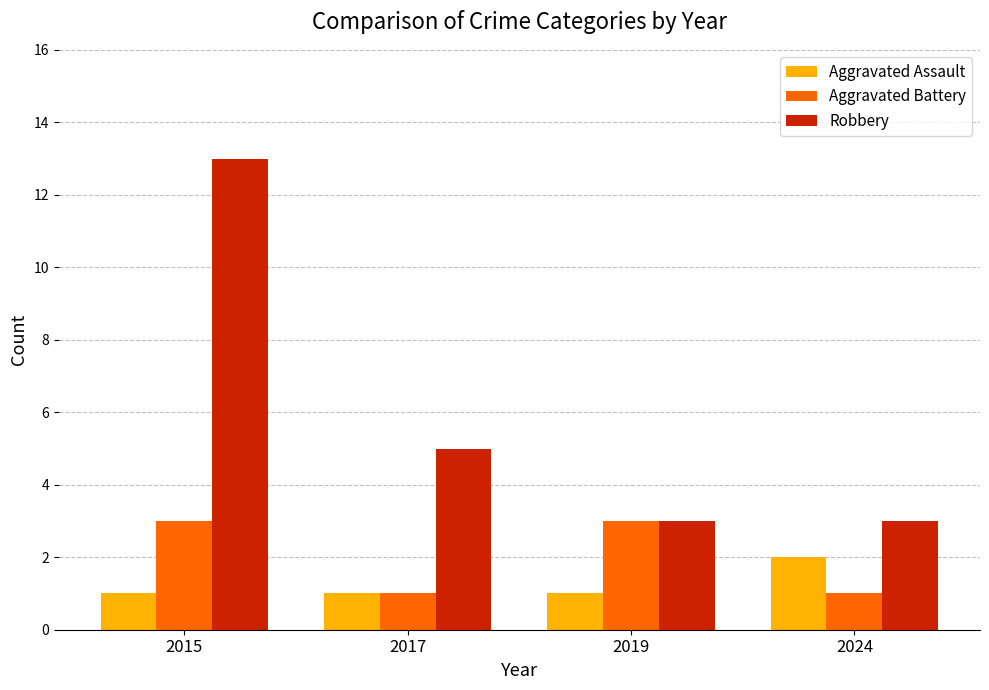

List the series in order of their peak value, lowest first.

Aggravated Assault, Aggravated Battery, Robbery